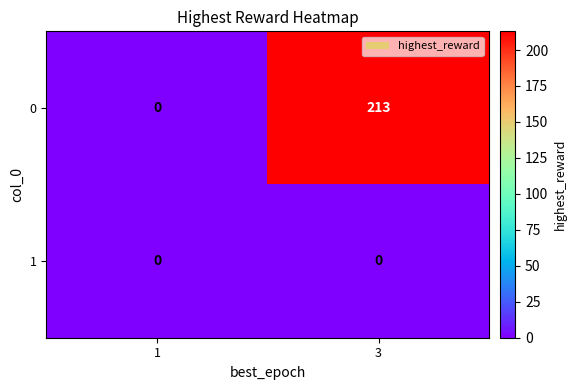

Reading left to right, list all the values displayed in this chart.

0: 0	213
1: 0	0